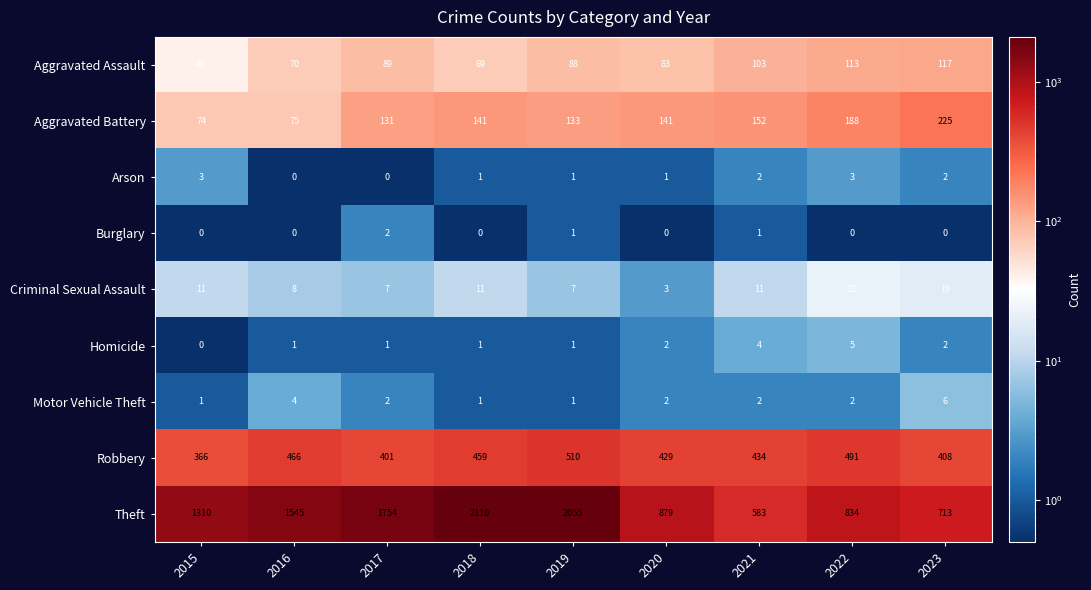

What is the spread (max minus min) of values at 2019?

2054